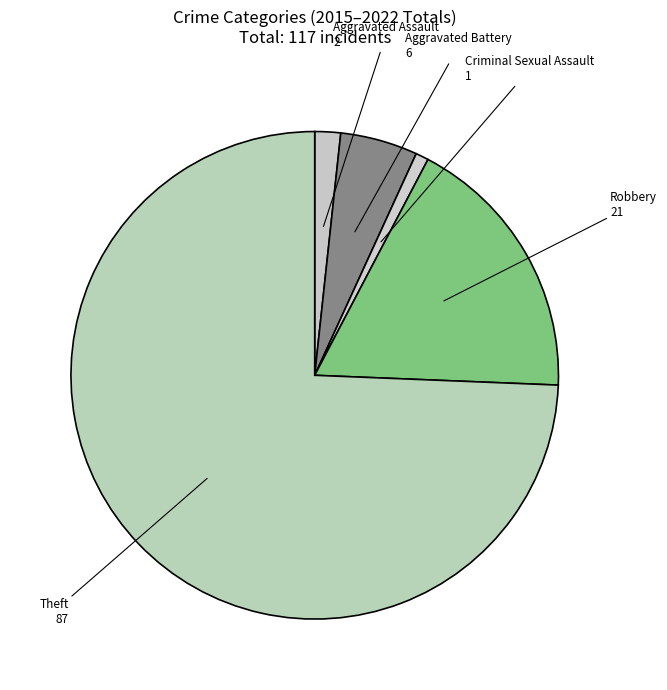

The Aggravated Battery slice represents 11% of the pie. True or false?

False